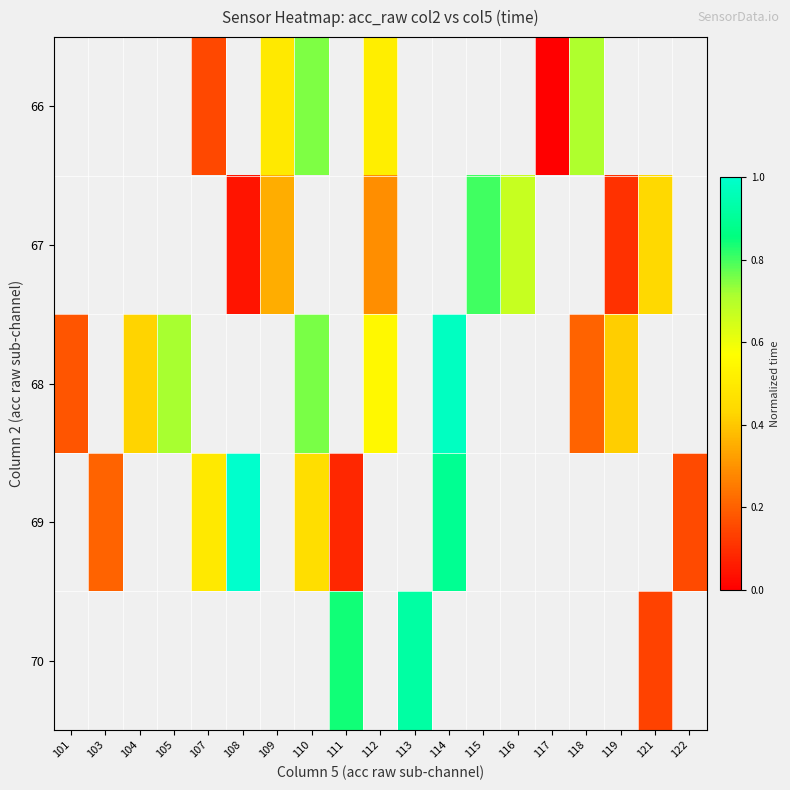

What is the spread (max minus min) of values at 110?

0.3